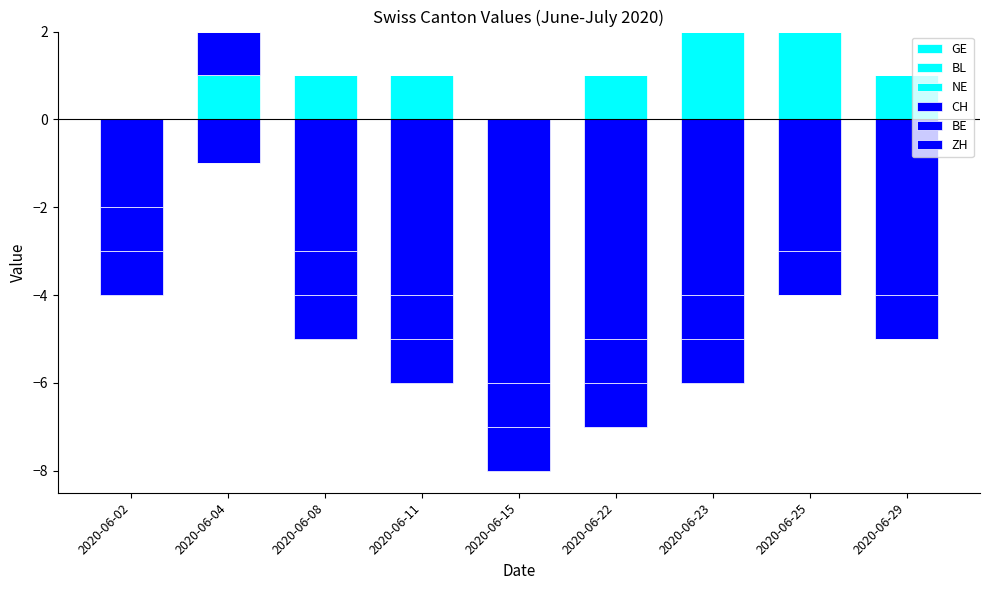

Is the value of BL at 2020-06-29 greater than the value of CH at 2020-06-02?

No